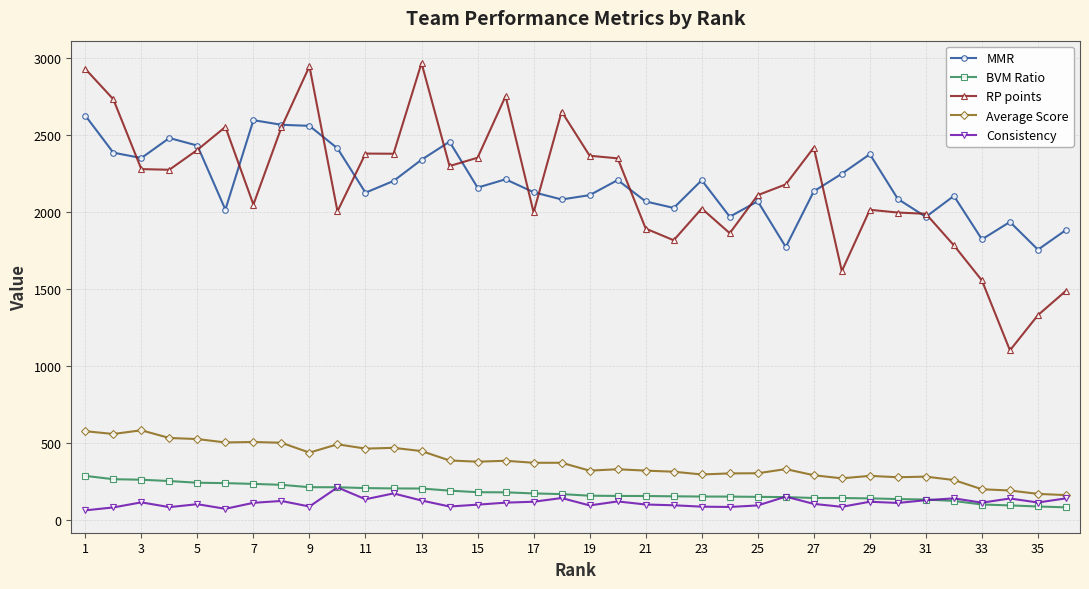

How many series are shown in this chart?

5